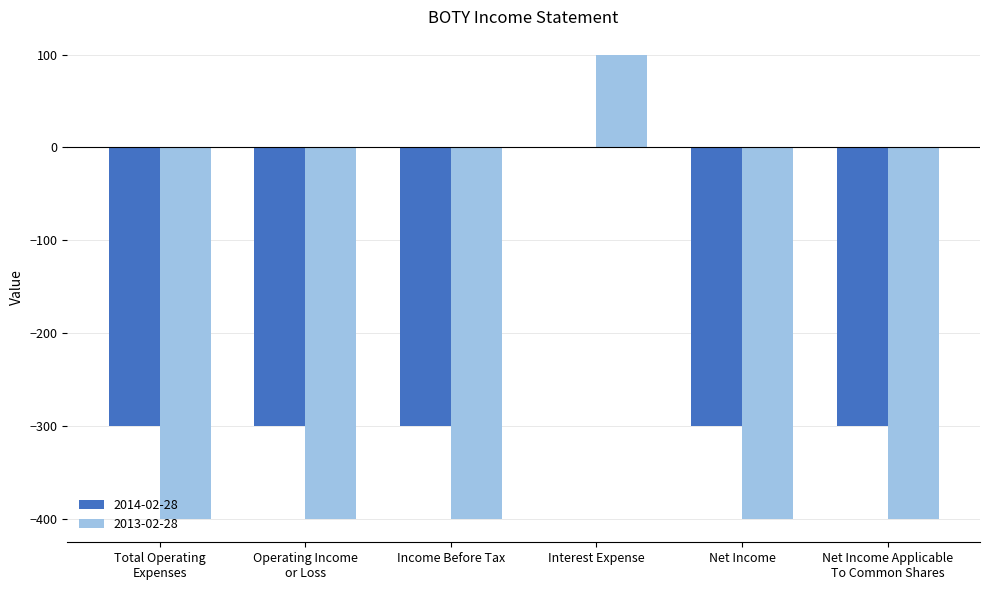

At which category is the sum across all series the highest?

Interest Expense